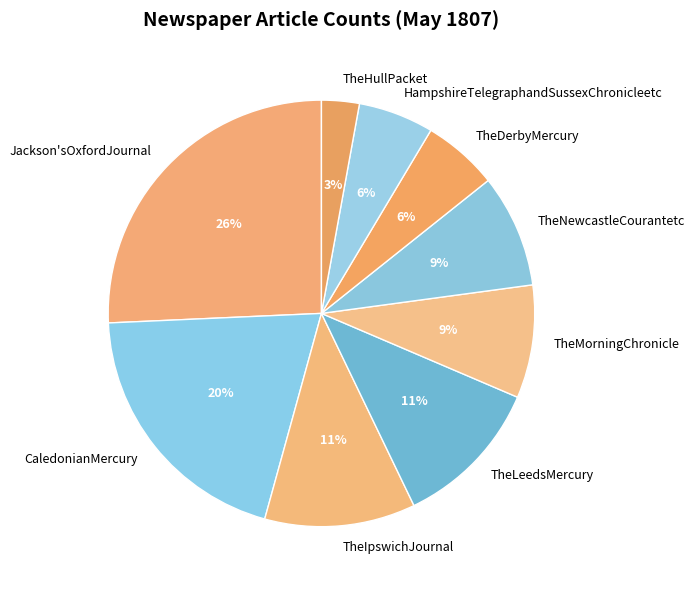

What is the largest slice in the pie chart?

Jackson'sOxfordJournal